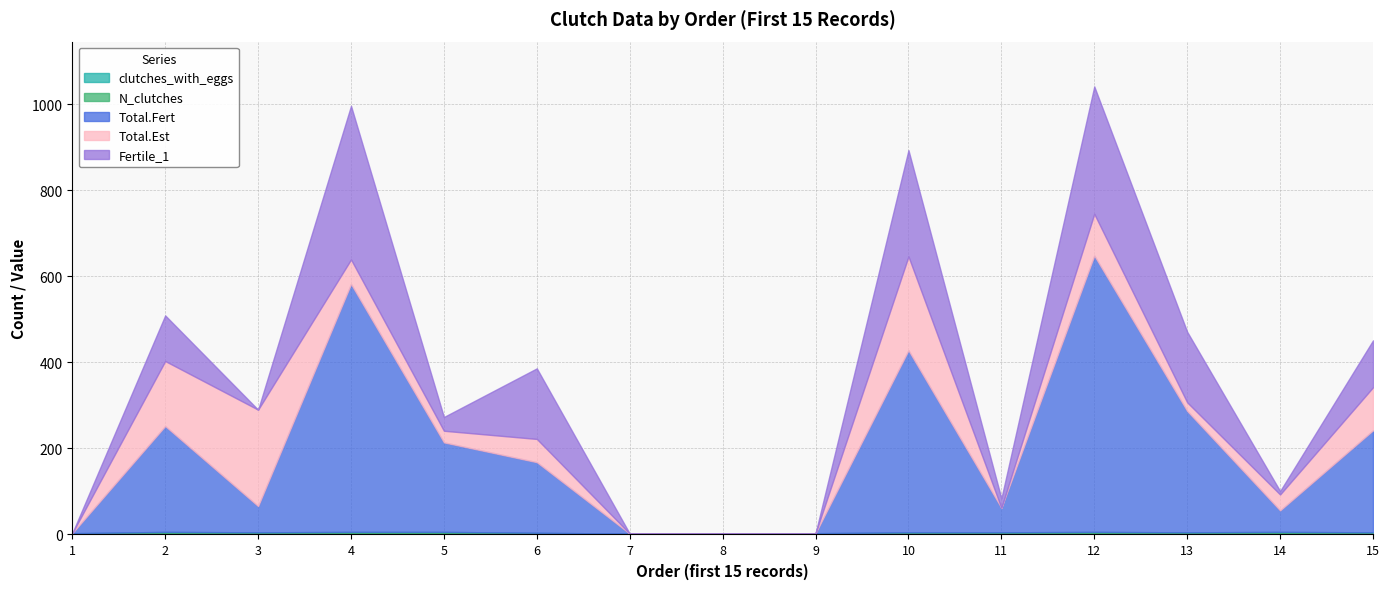

How many clutches_with_eggs values are between 0 and 3?

15